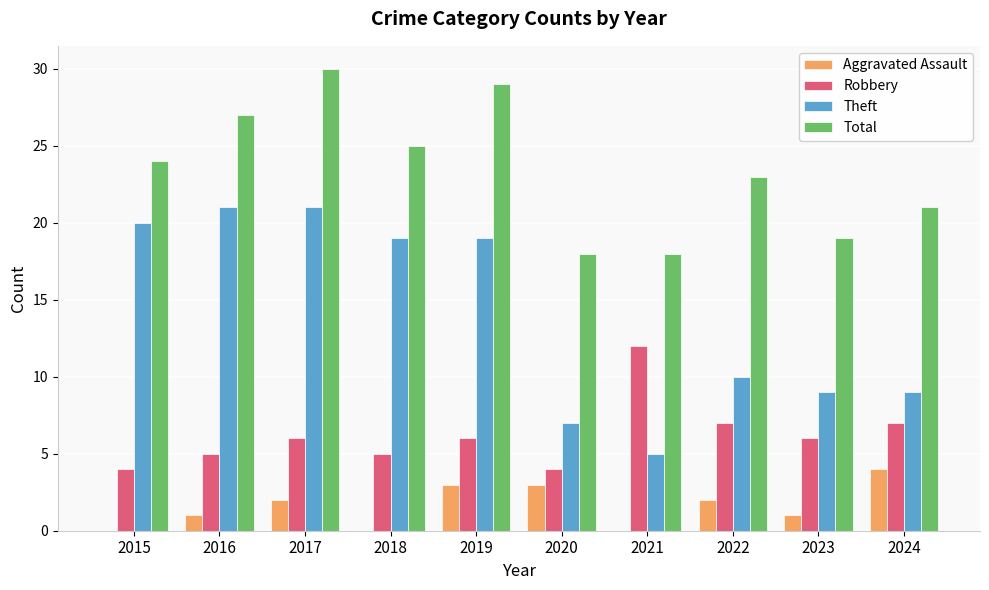

What is the sum of all Theft values?

140